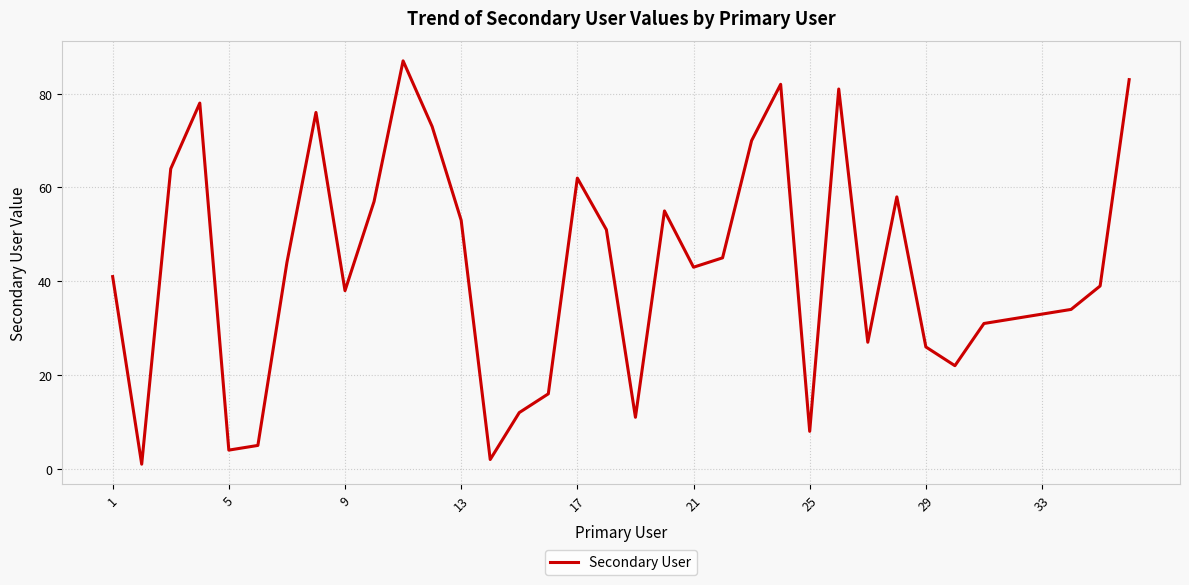

What is the average value?

43